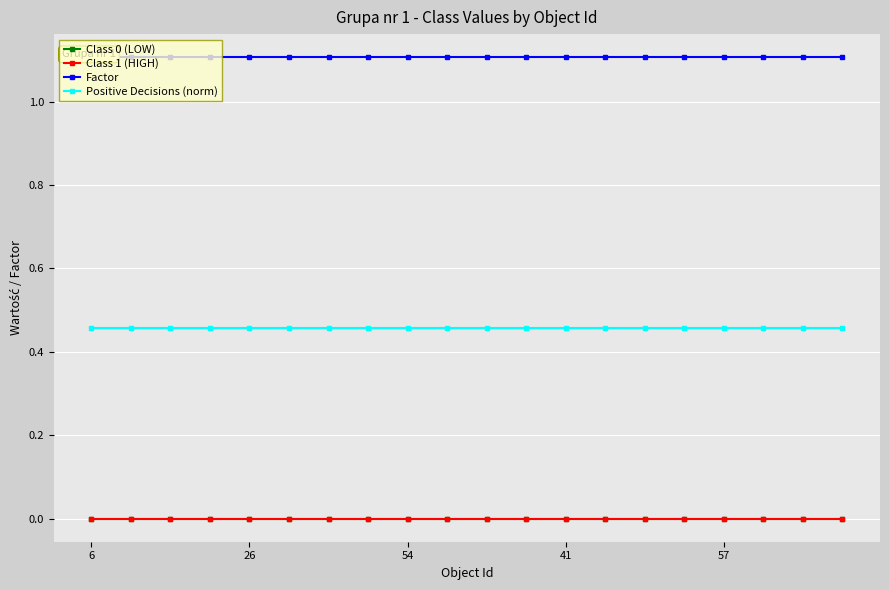

Reading left to right, what are all the values shown in this chart?

Class 0 (LOW): 0.0	0.0	0.0	0.0	0.0	0.0	0.0	0.0	0.0	0.0	0.0	0.0	0.0	0.0	0.0	0.0	0.0	0.0	0.0	0.0
Class 1 (HIGH): 0.0	0.0	0.0	0.0	0.0	0.0	0.0	0.0	0.0	0.0	0.0	0.0	0.0	0.0	0.0	0.0	0.0	0.0	0.0	0.0
Factor: 1.1	1.1	1.1	1.1	1.1	1.1	1.1	1.1	1.1	1.1	1.1	1.1	1.1	1.1	1.1	1.1	1.1	1.1	1.1	1.1
Positive Decisions (norm): 0.5	0.5	0.5	0.5	0.5	0.5	0.5	0.5	0.5	0.5	0.5	0.5	0.5	0.5	0.5	0.5	0.5	0.5	0.5	0.5